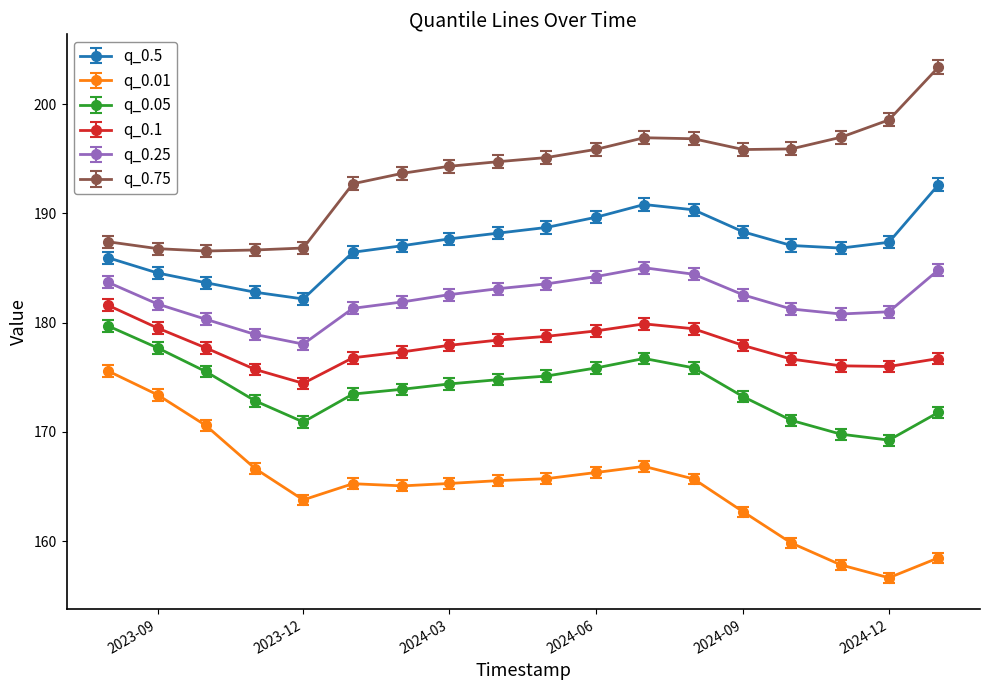

What is the minimum value shown in the chart?

156.6